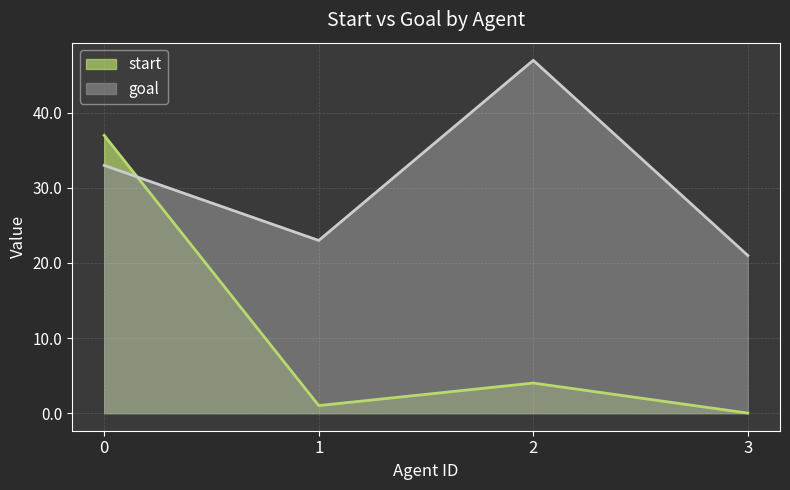

How many data points does each series have?

4